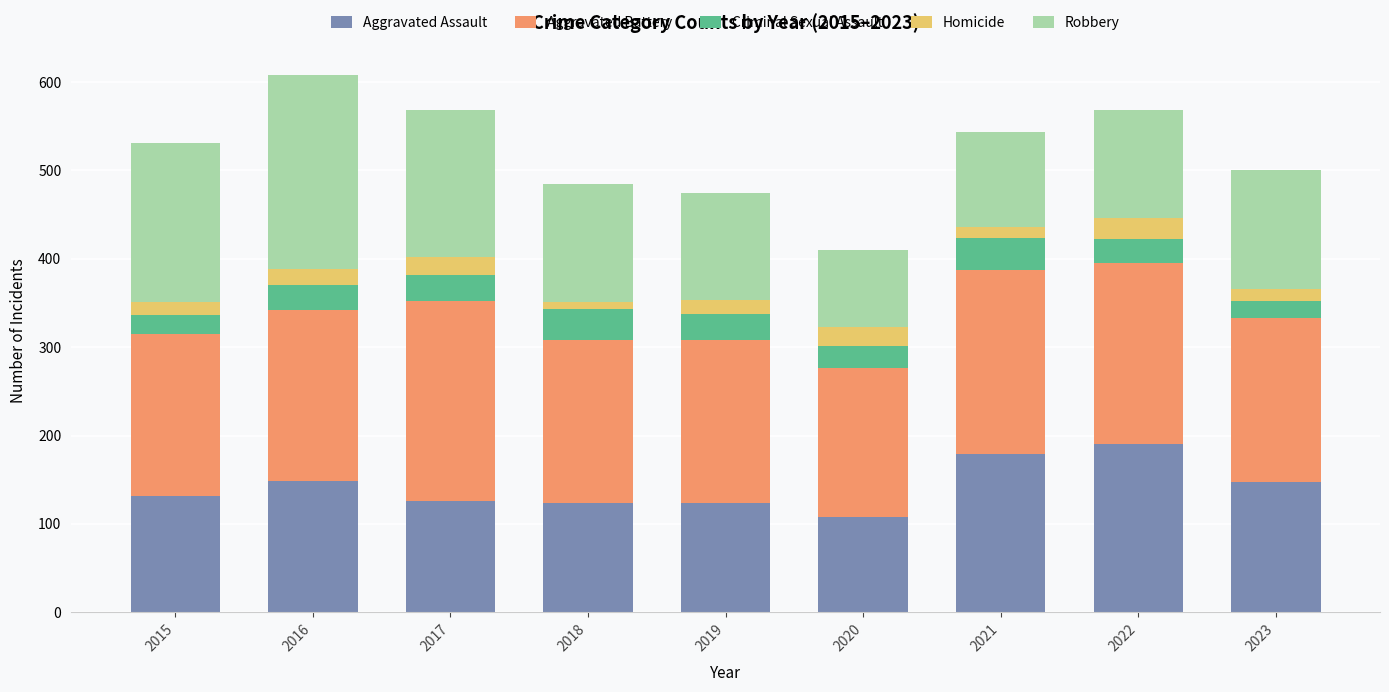

At which label does Aggravated Assault reach its minimum?

2020